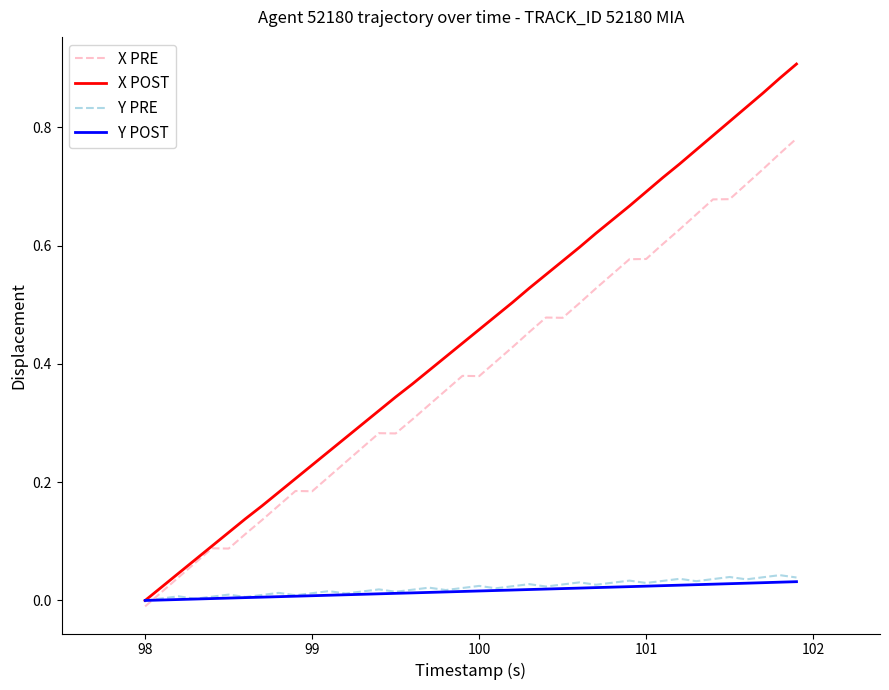

Which series has the widest spread of values?

X POST